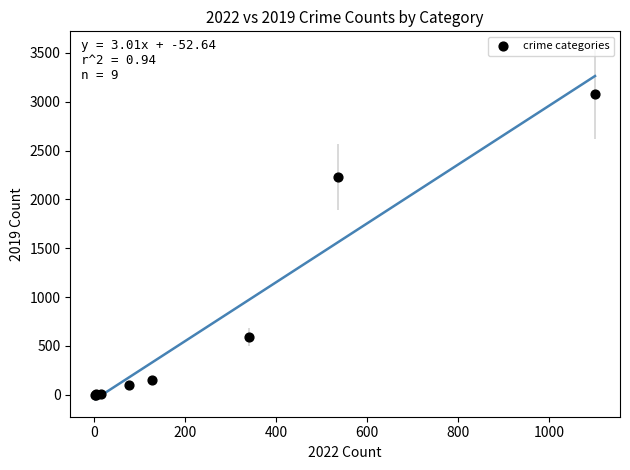

What Y value in the scatter plot is closest to 1540?

2230